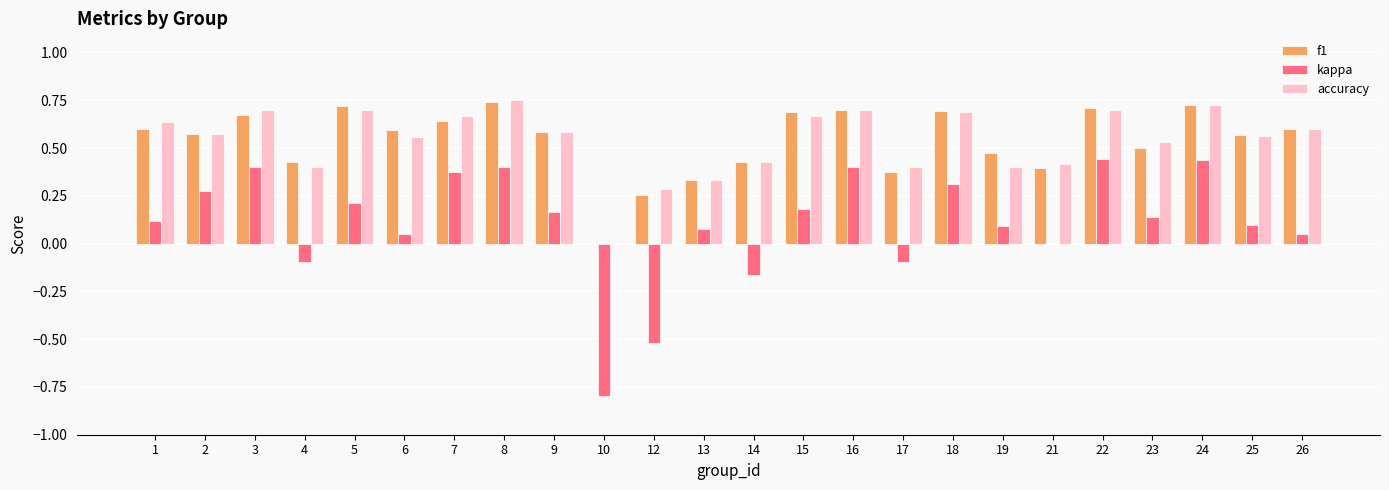

Is it true that accuracy equals 0.4 at 4?

True